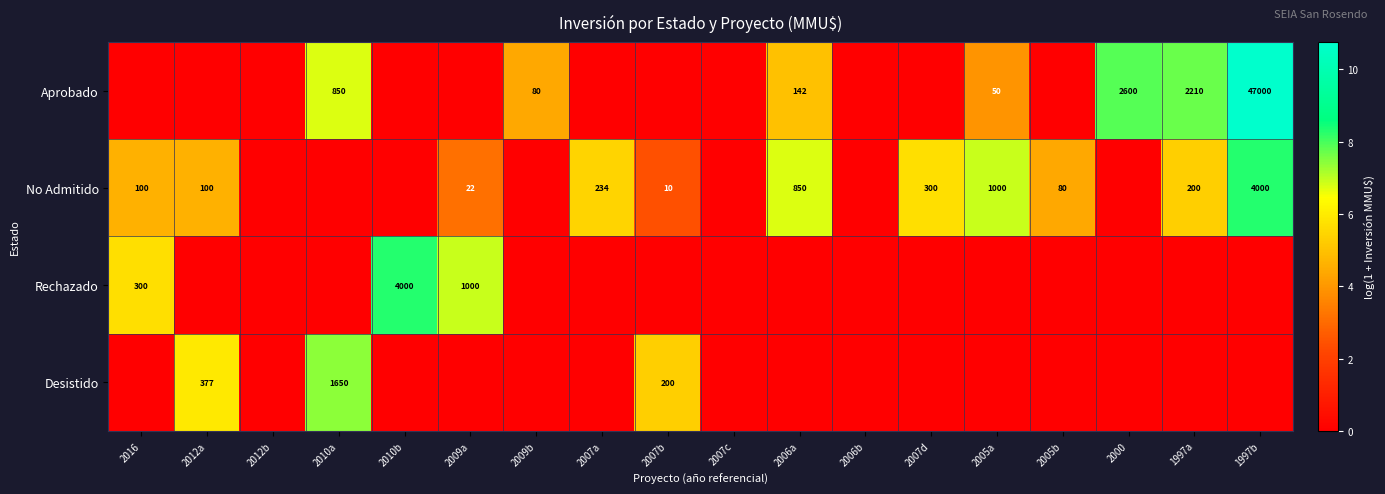

At how many categories does at least one series exceed 8?

2